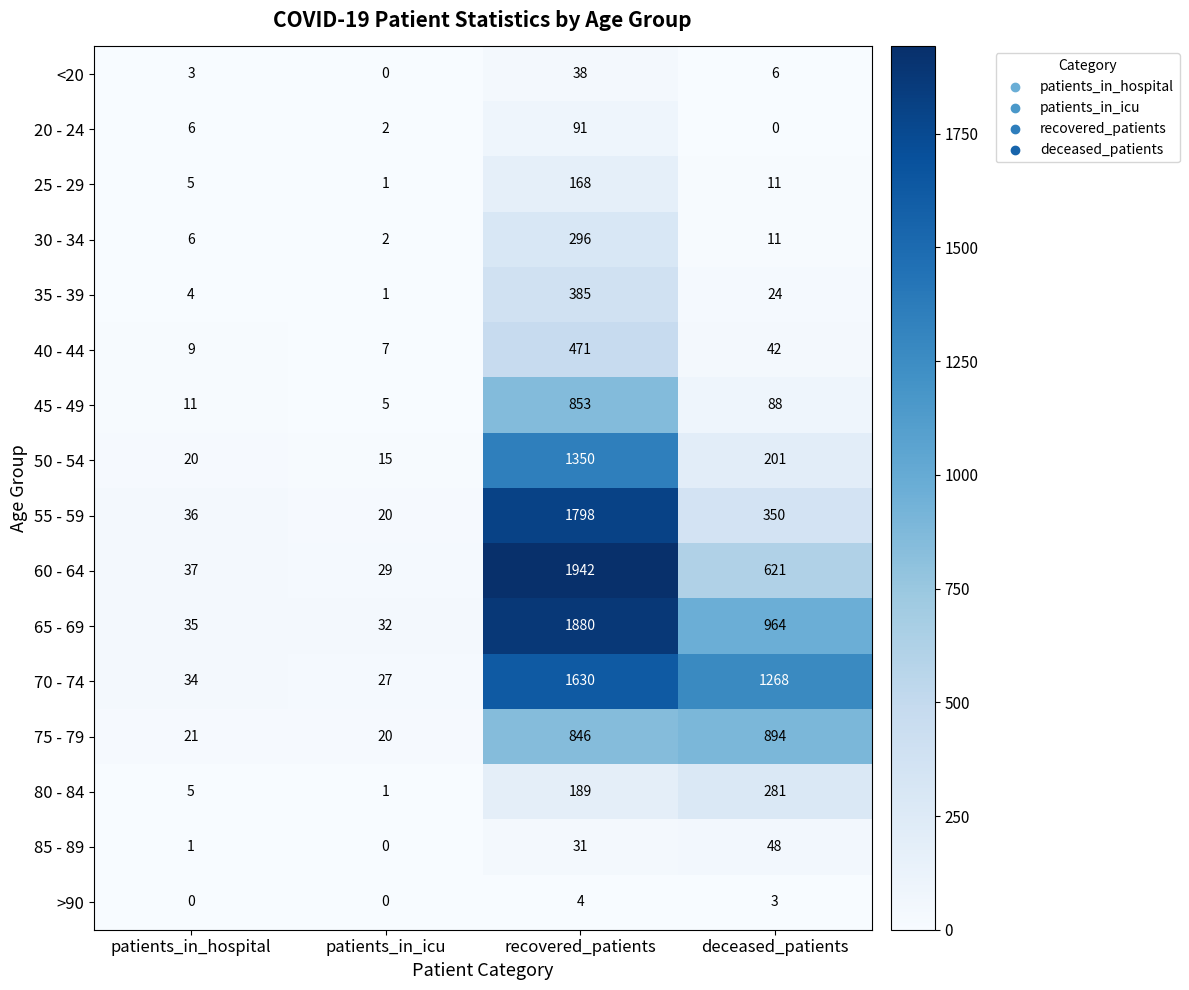

What is the spread (max minus min) of values at patients_in_hospital?

37